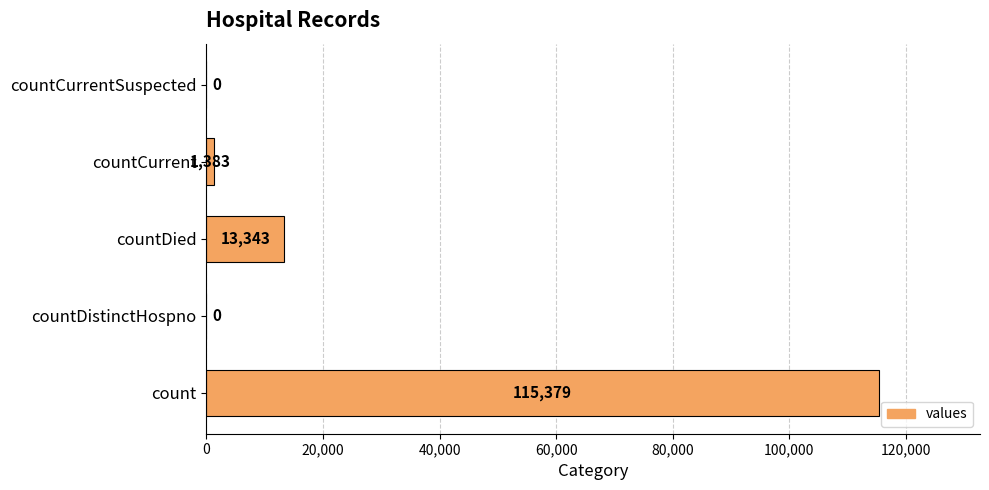

Is it true that the value at countDistinctHospno is -57154?

False